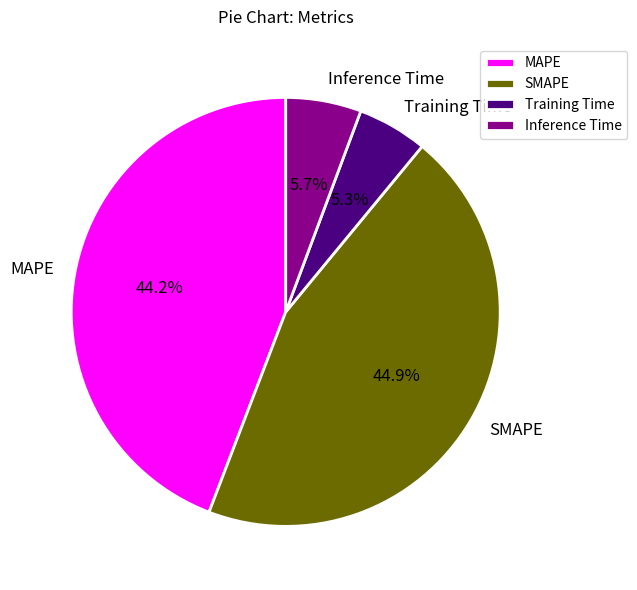

Combined, do MAPE and SMAPE account for over 50%?

Yes